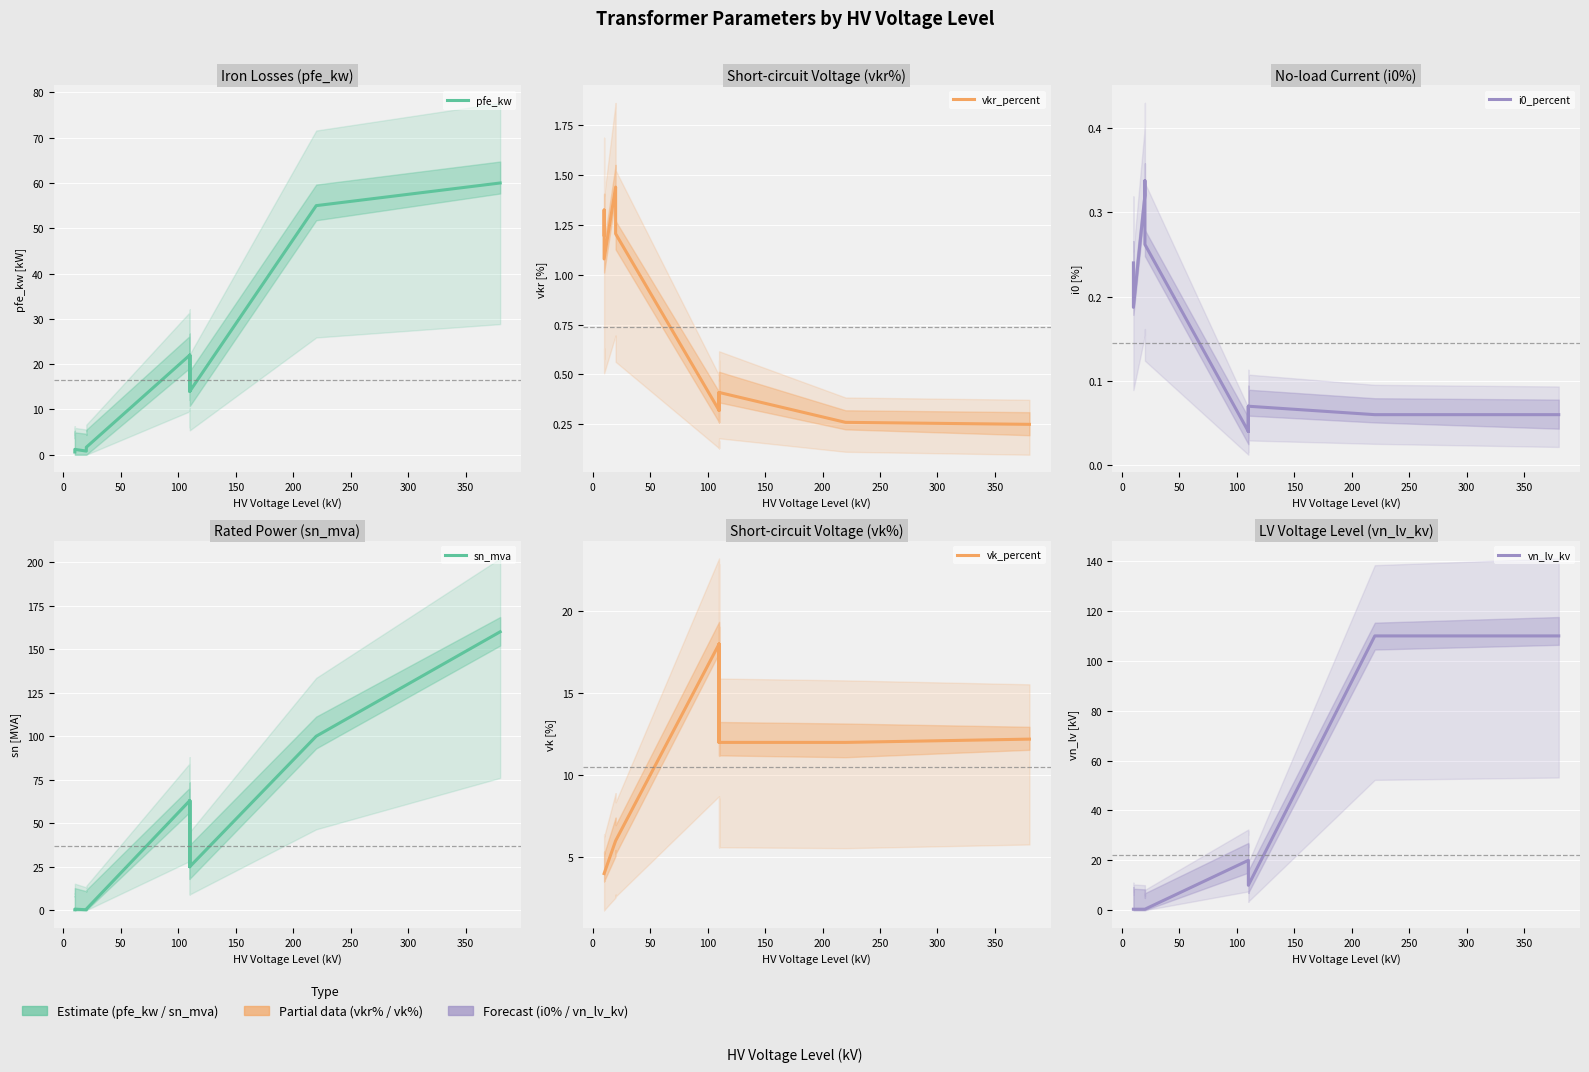

What is the average value of the vn_lv_kv series?

22.3